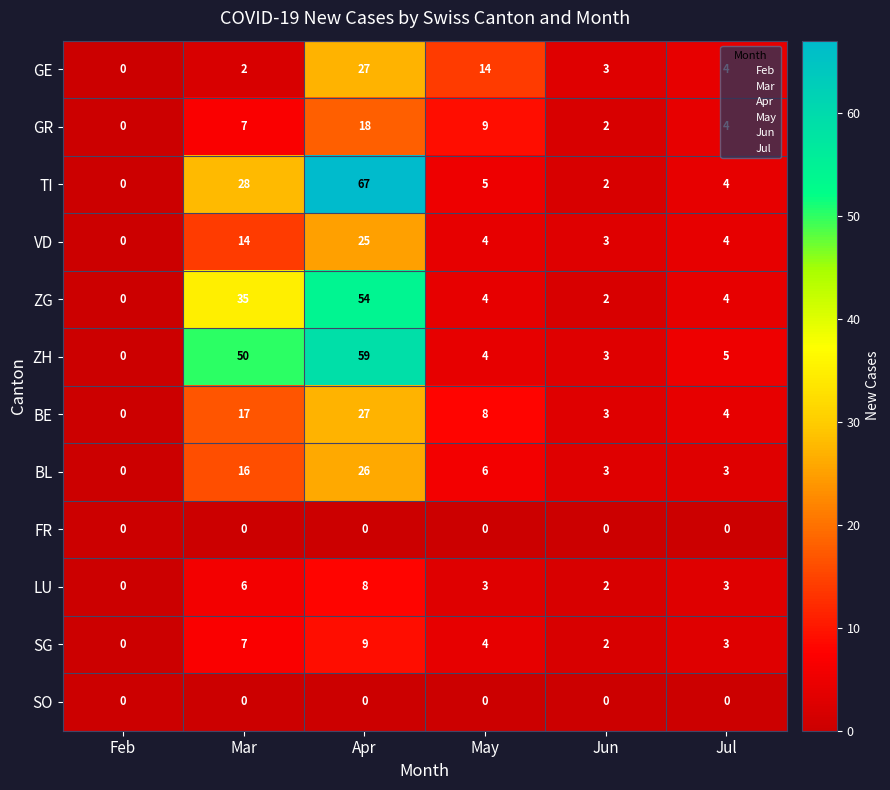

Which series has the widest spread of values?

TI